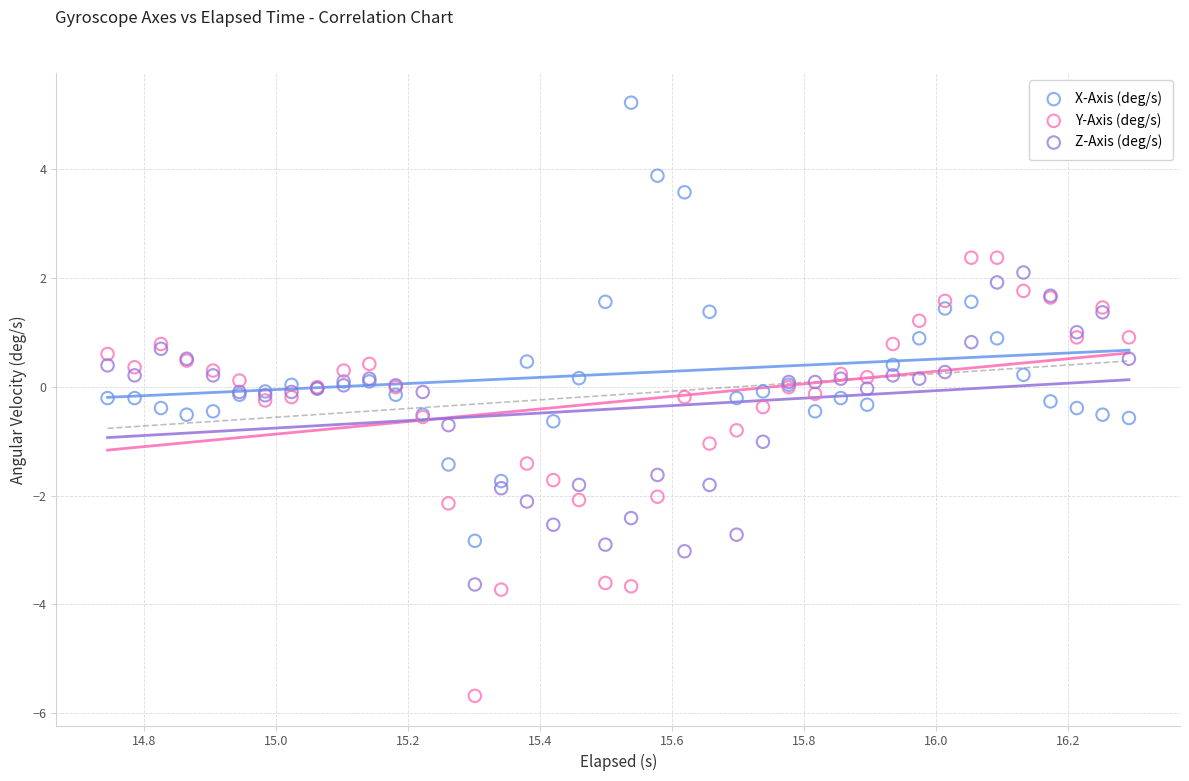

Which series contains the highest Y value?

X-Axis (deg/s)